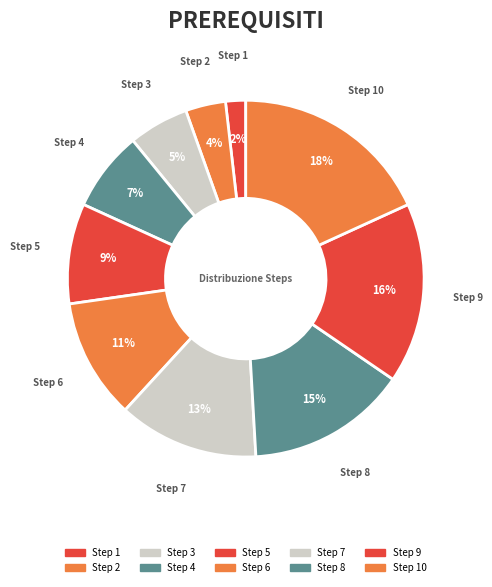

Is Step 4 the majority of the pie?

No